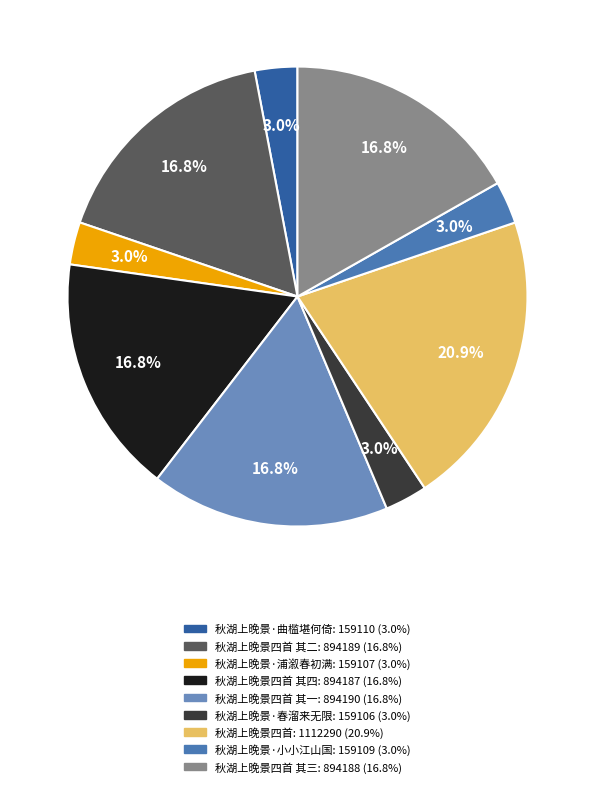

Count the number of slices in the pie.

9